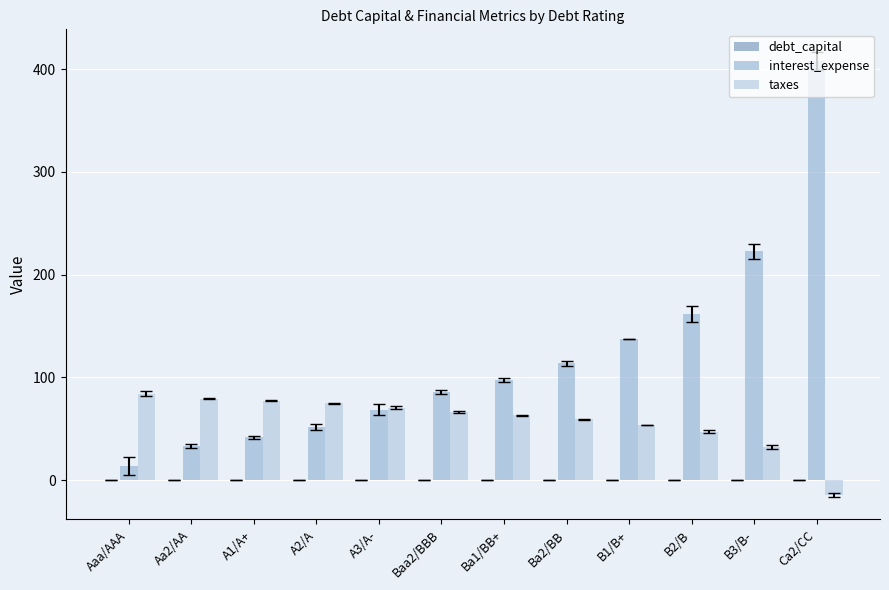

How many debt_capital values are between 0 and 1?

12